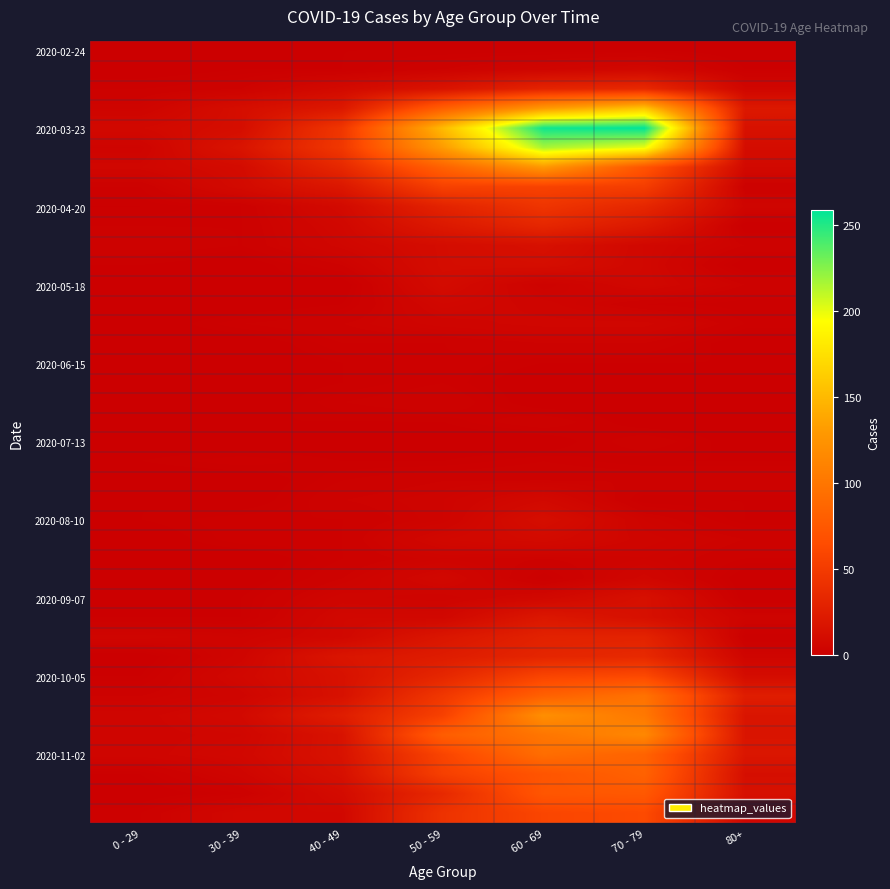

What is the spread (max minus min) of values at 30 - 39?

17